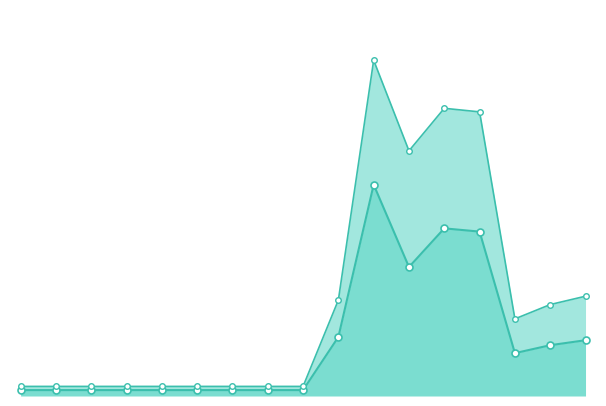

How many categories are shown in the chart?

17